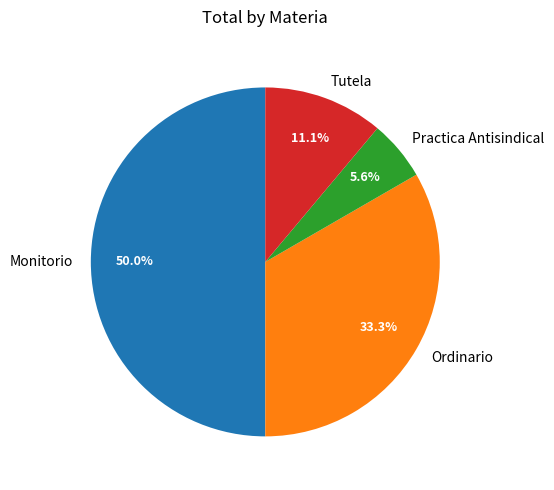

What percentage is the Monitorio slice, to the nearest percent?

50%